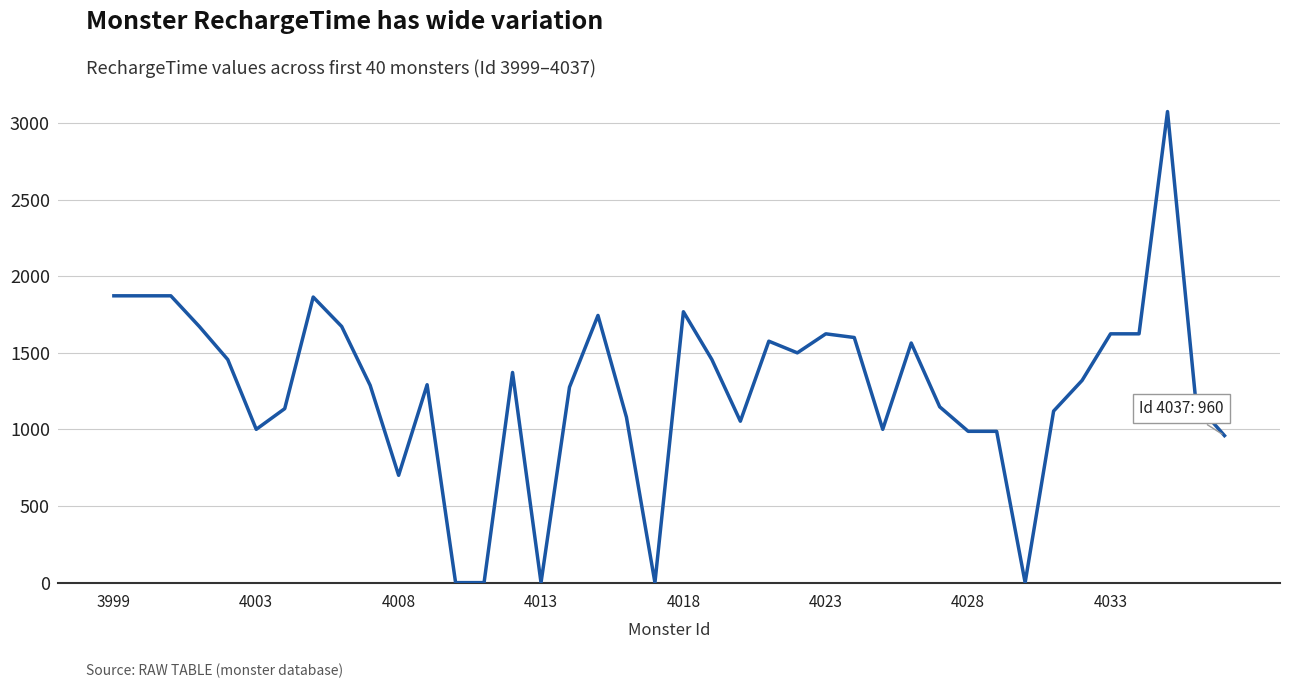

What is the maximum value shown in the chart?

3074